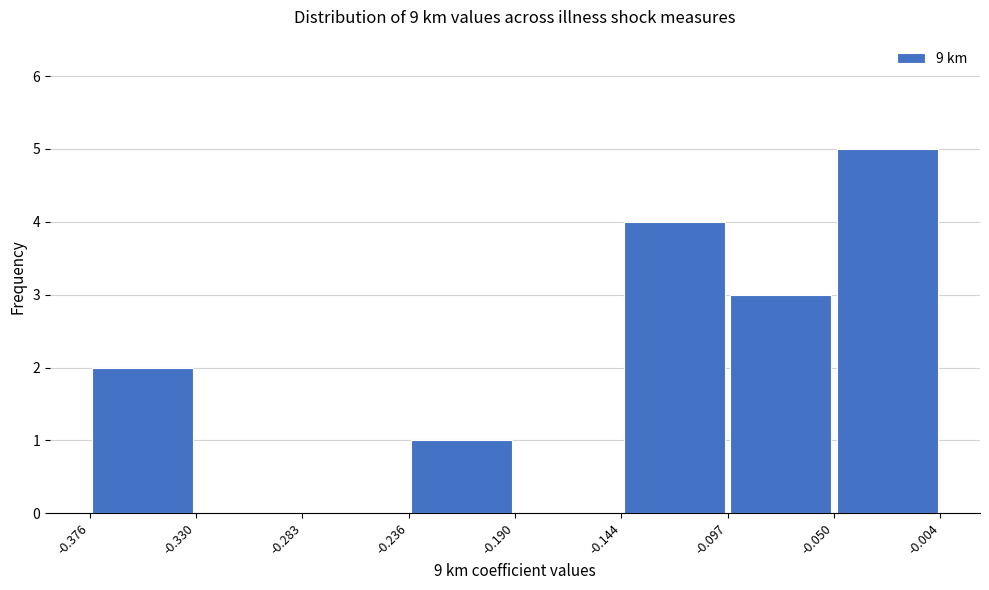

Which range on the x-axis has the tallest bar?

-0.050 to -0.004